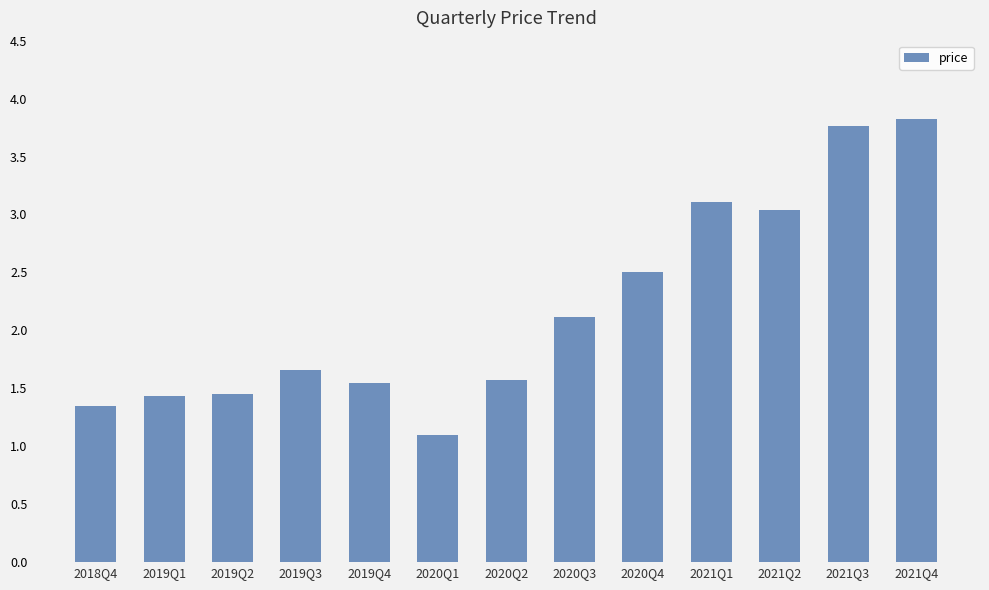

Is it true that the value at 2021Q1 is 1.3?

False